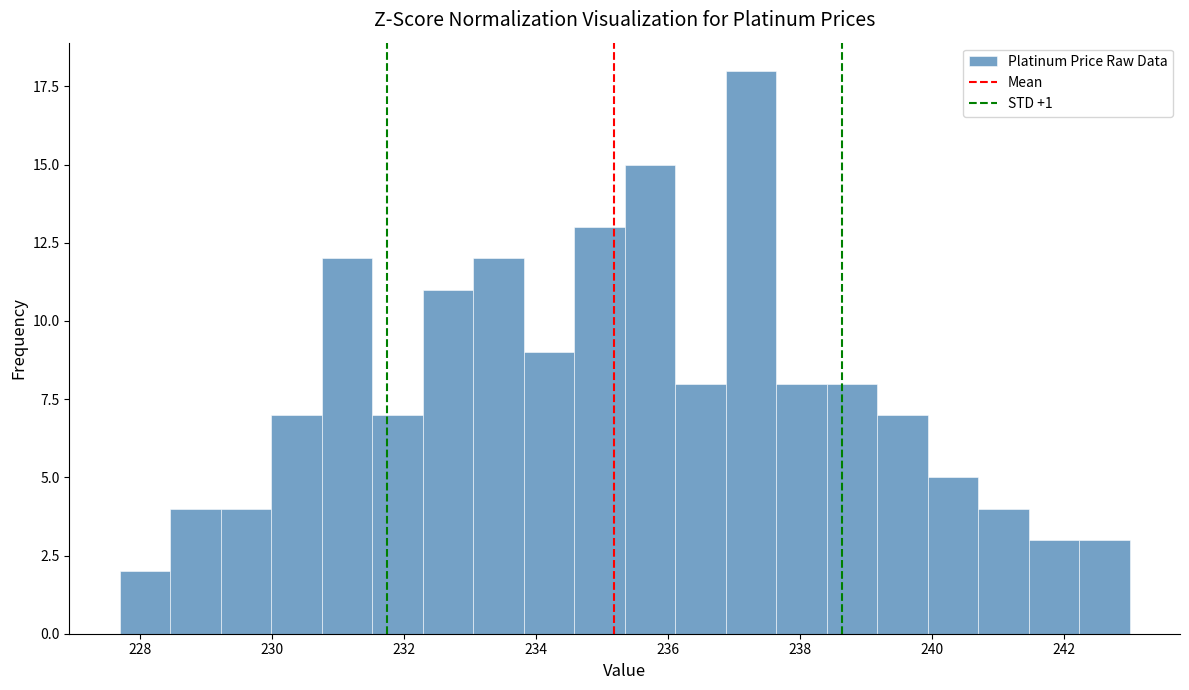

Read against the x-axis, roughly where is the centre of the tallest bar?

237.2